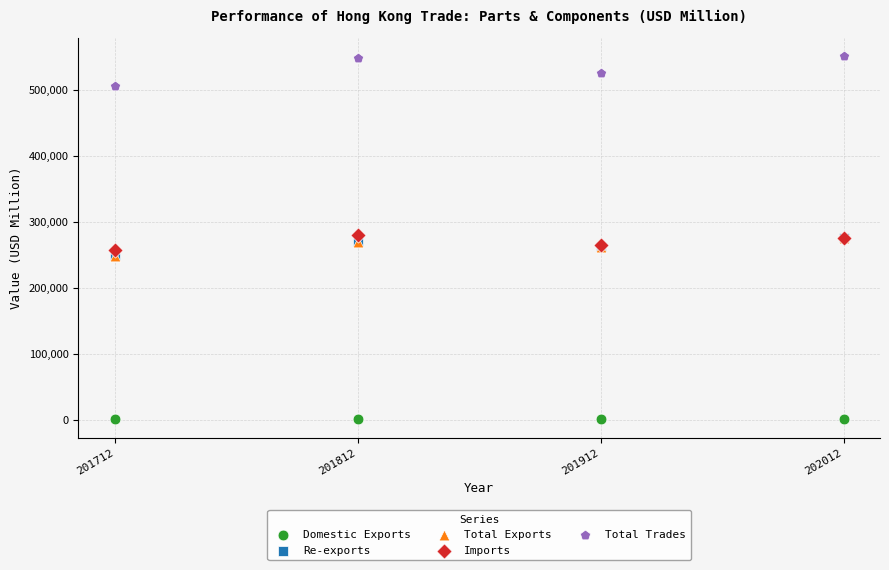

Which series contains the lowest Y value?

Domestic Exports